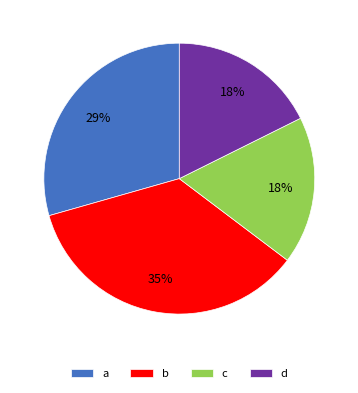

Which category has the biggest portion of the pie?

b